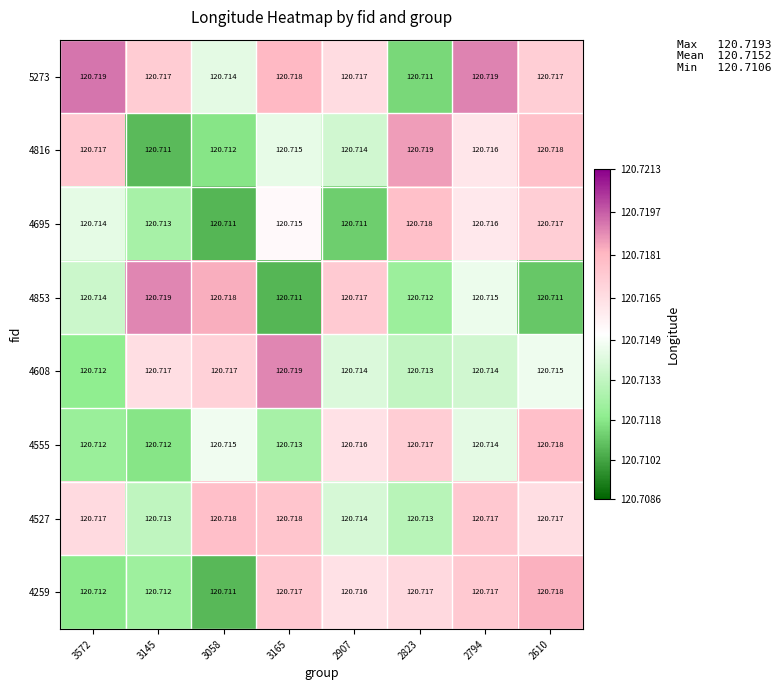

Is the value of 5273 at 3572 greater than the value of 4695 at 2823?

Yes